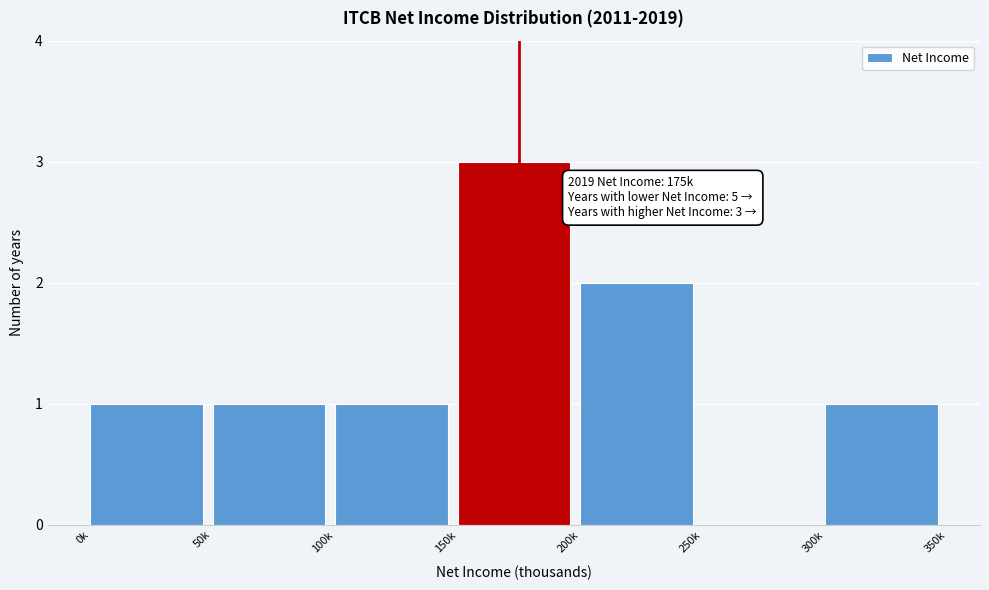

Reading left to right, extract all data points from this chart.

0k=1	50k=1	100k=1	150k=3	200k=2	250k=0	300k=1